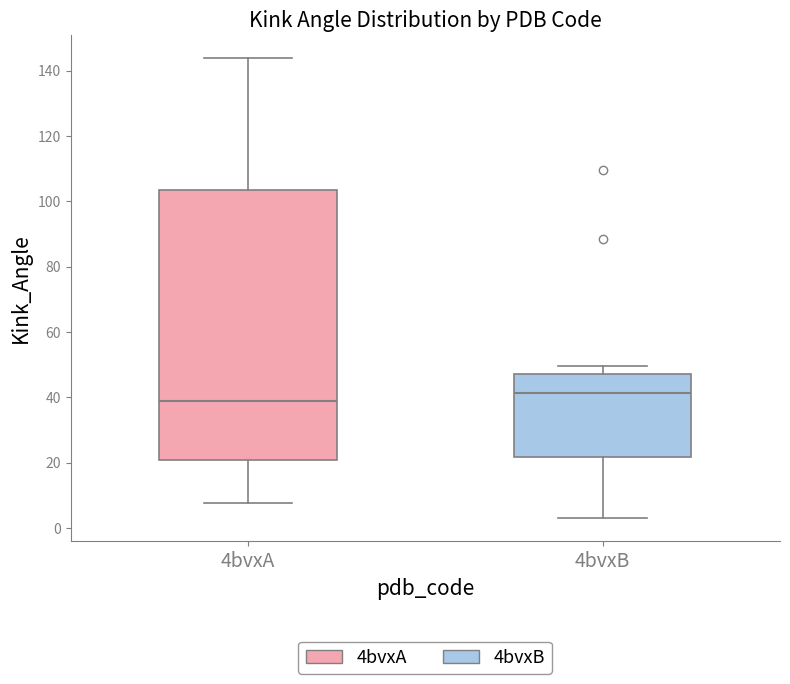

Comparing the boxes themselves (not the whiskers), which one is the tallest?

4bvxA